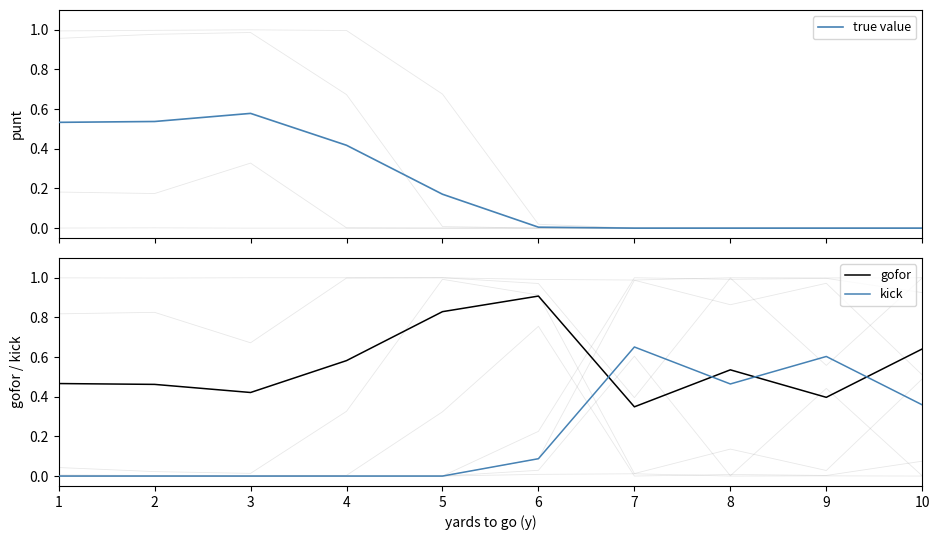

What is the sum of all true value values?

2.2